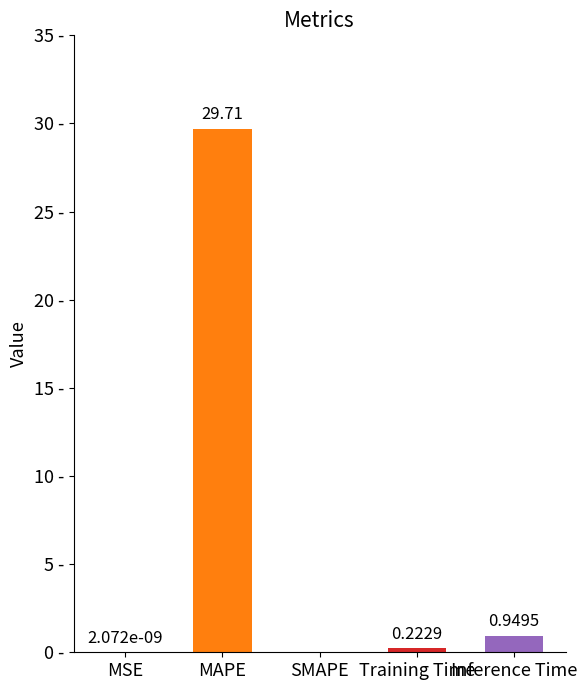

At which label is the value closest to 14?

Inference Time